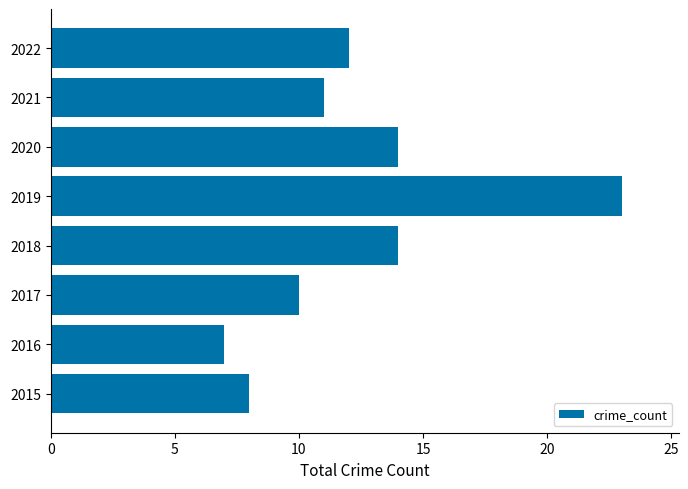

Which category has the highest value across all series?

2019